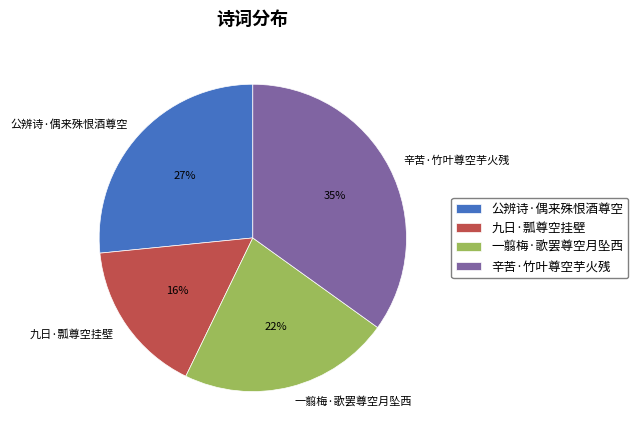

To the nearest percent, what percentage of the pie is 九日·瓢尊空挂壁?

16%